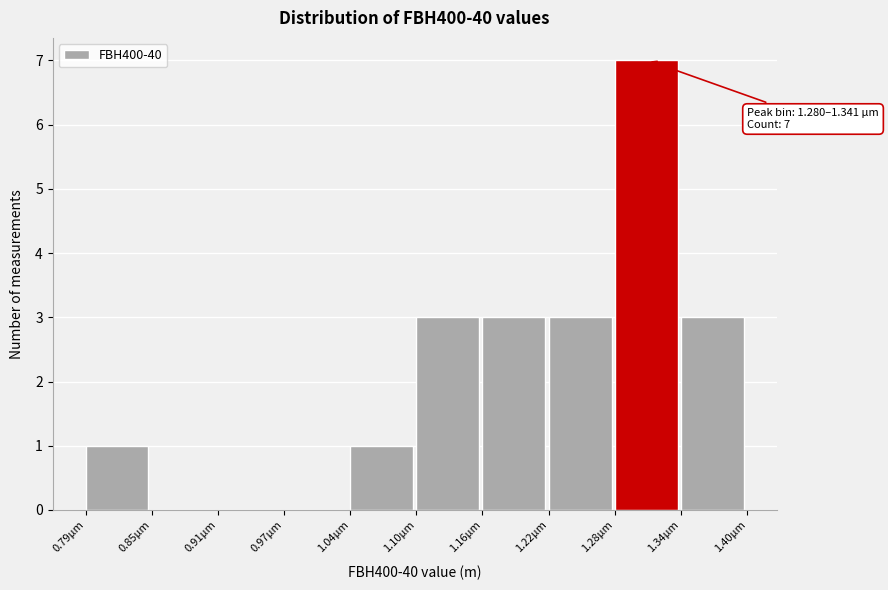

Reading left to right, list all the values displayed in this chart.

0.79µm=1	0.85µm=0	0.91µm=0	0.97µm=0	1.04µm=1	1.10µm=3	1.16µm=3	1.22µm=3	1.28µm=7	1.34µm=3